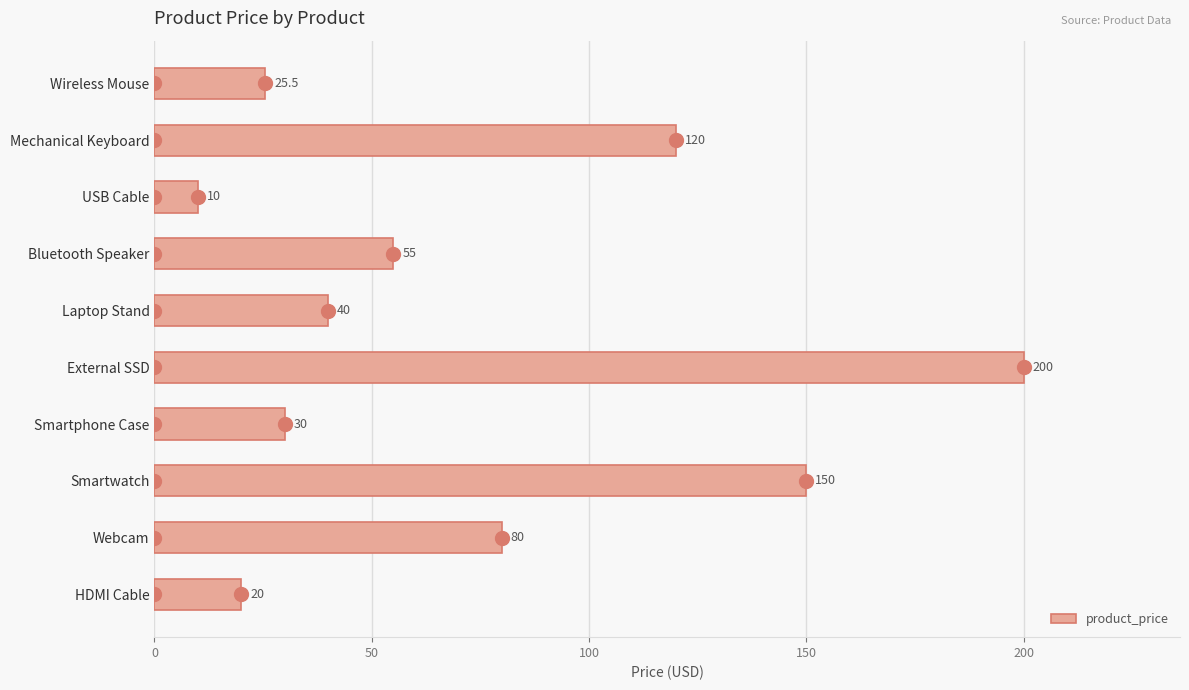

Approximately how many times larger is the value at External SSD compared to Mechanical Keyboard?

1.7